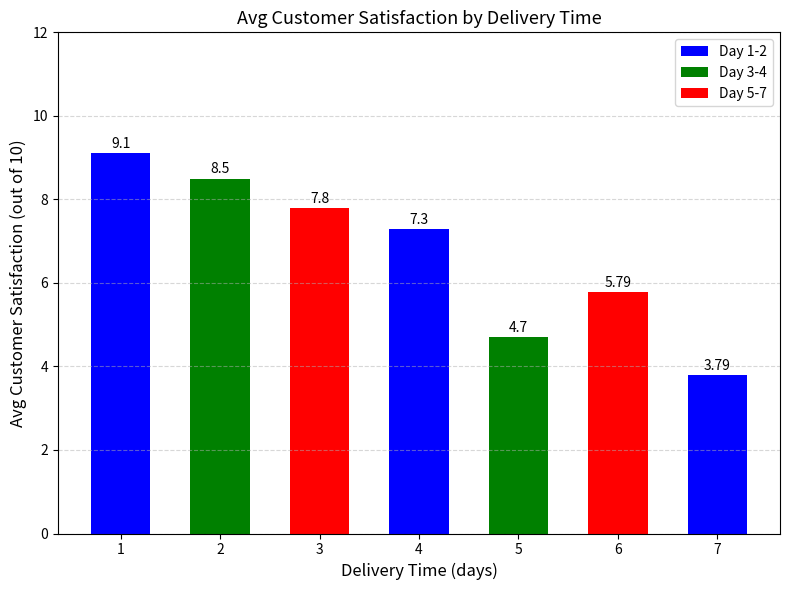

Which category has the highest value across all series?

1